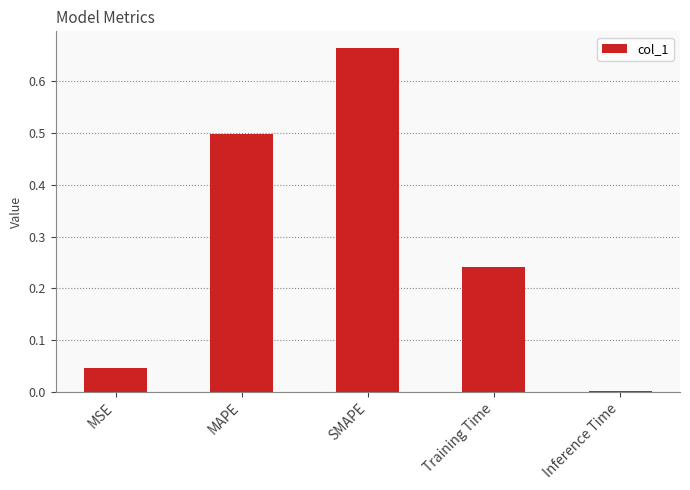

Which has a higher value, SMAPE or MAPE?

SMAPE